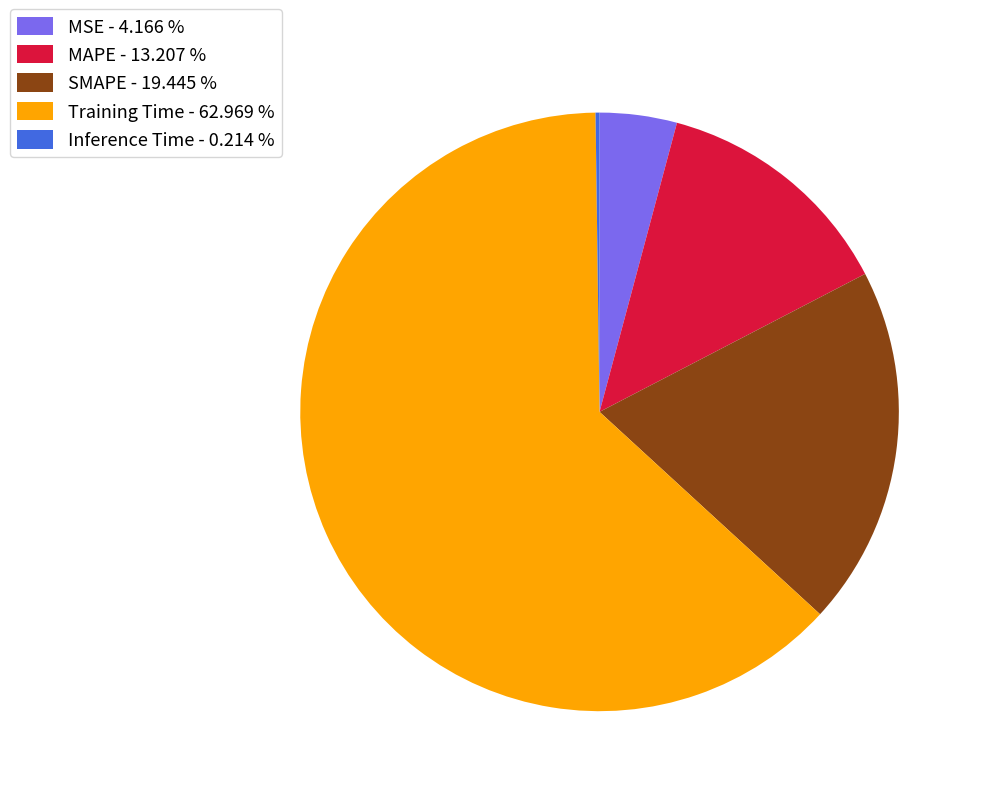

Between SMAPE - 19.445 % and MAPE - 13.207 %, which is larger?

SMAPE - 19.445 %